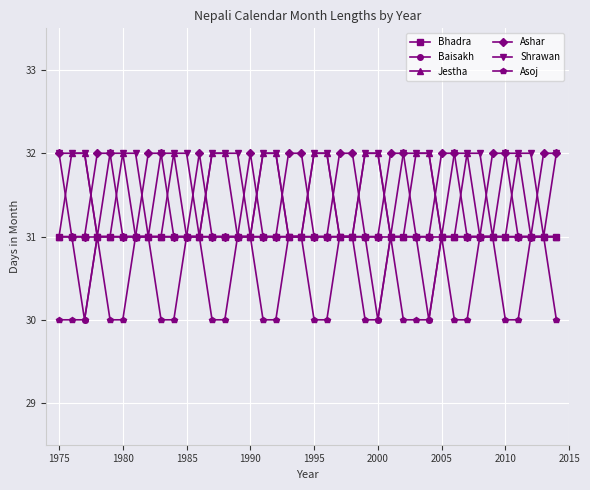

True or false: Asoj has more than 2 points higher than both neighbors.

True